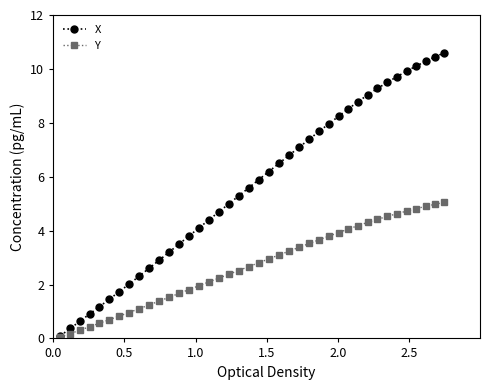

Rank the series by their maximum value, from highest to lowest.

X, Y